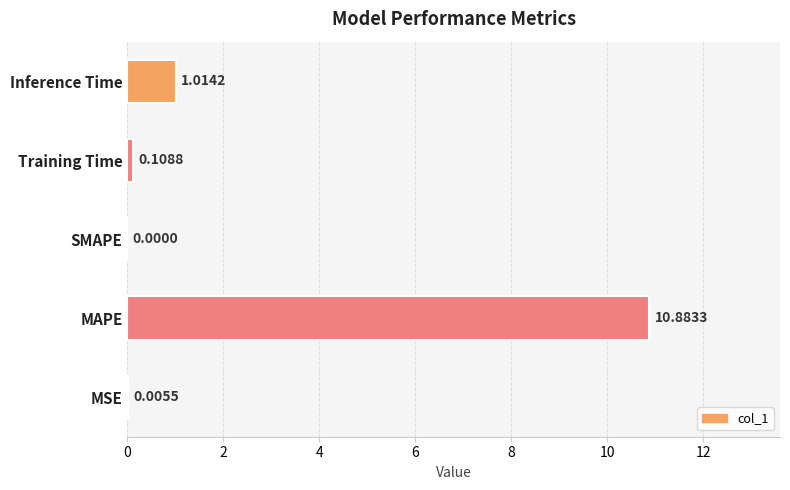

What is the average value?

2.4